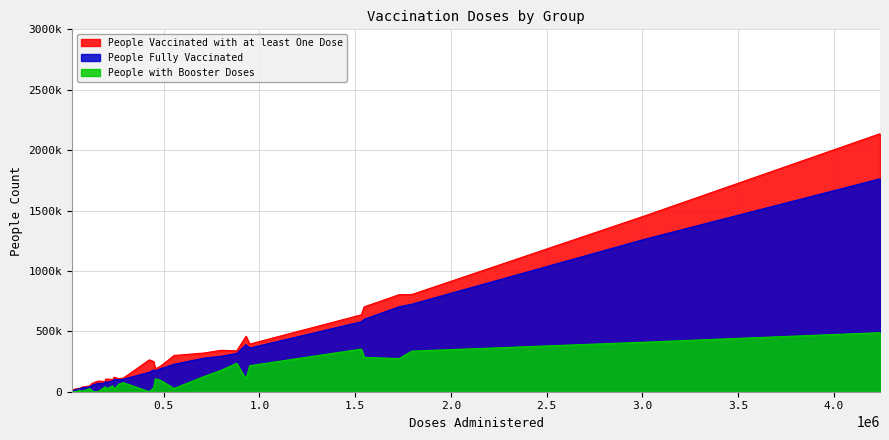

At how many categories does at least one series exceed 944232?

2